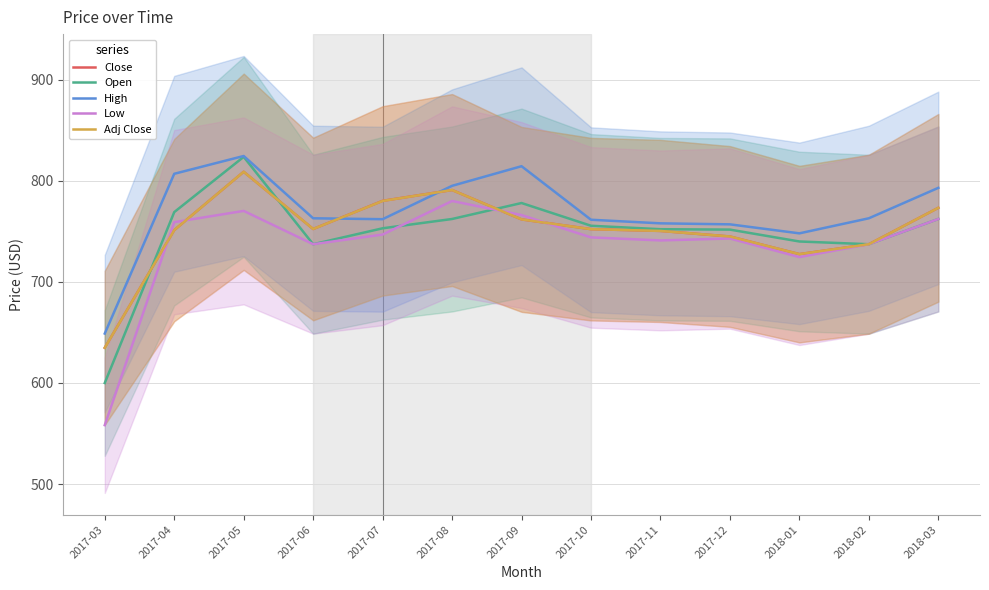

How many data points does each series have?

13